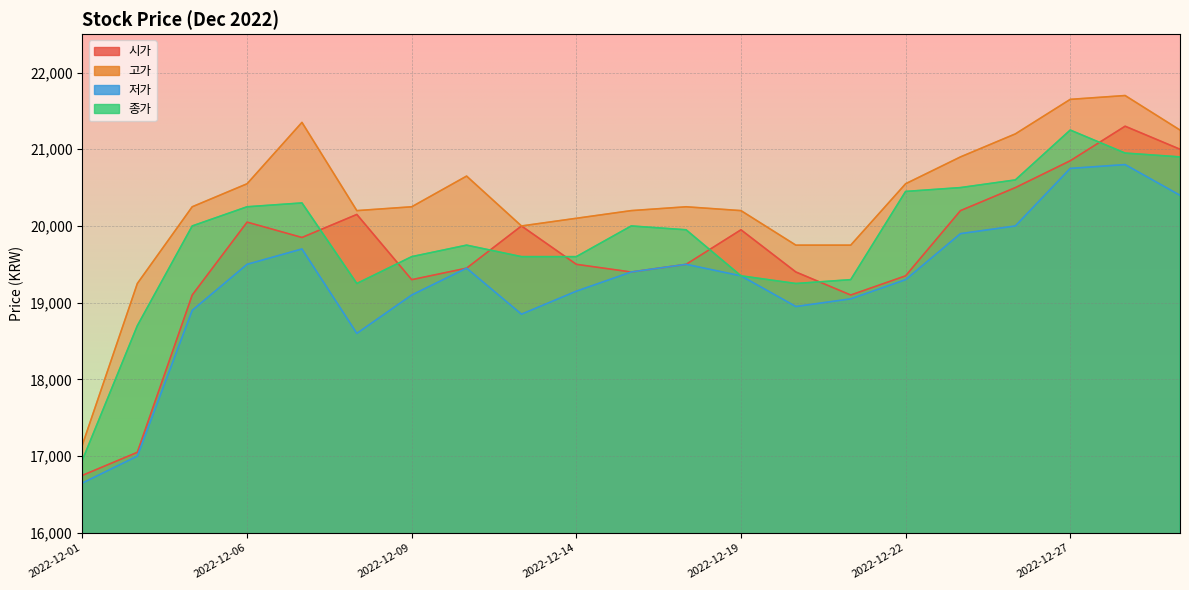

What is the approximate value of 종가 at 2022-12-13, to the nearest 50?

19600